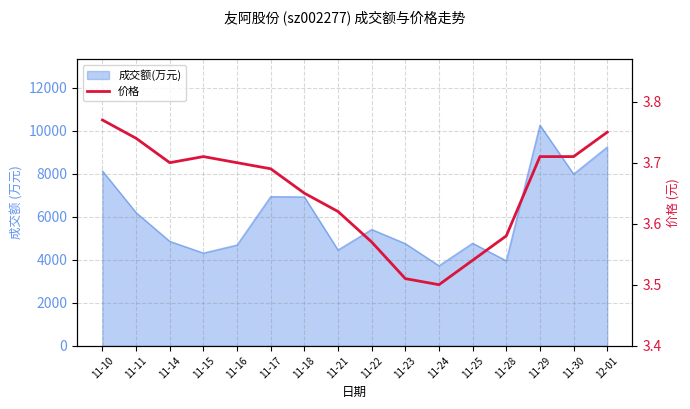

How many points are higher than both their immediate neighbors (excluding endpoints)?

1